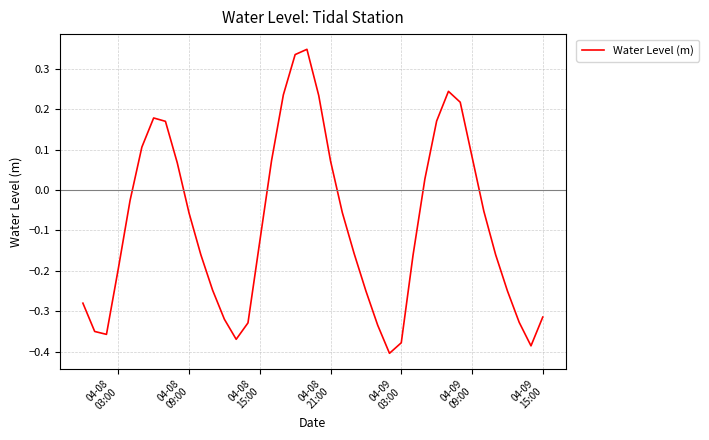

What is the difference between the maximum and minimum values?

0.8